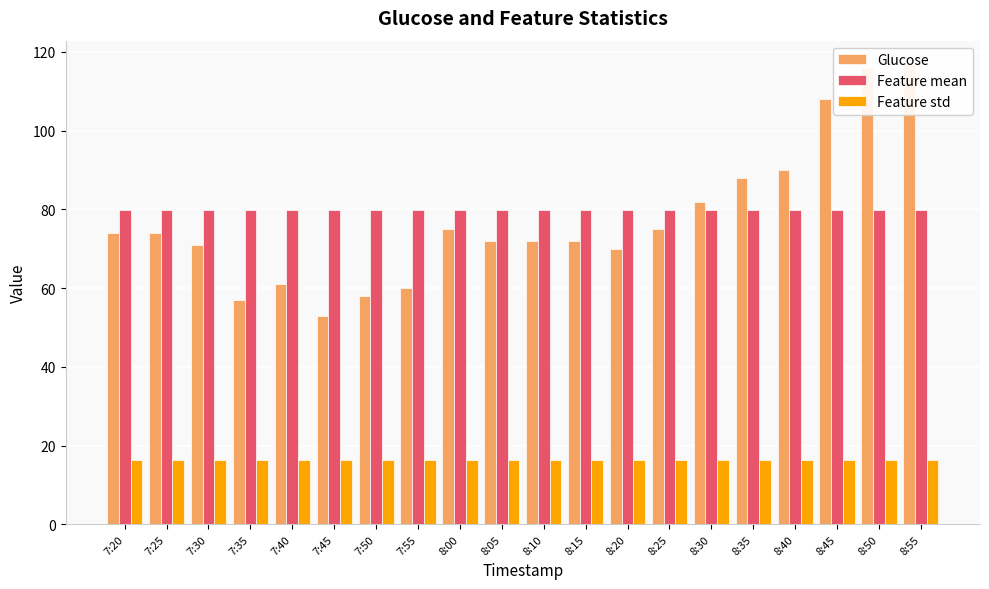

What position from the right is 8:20?

8